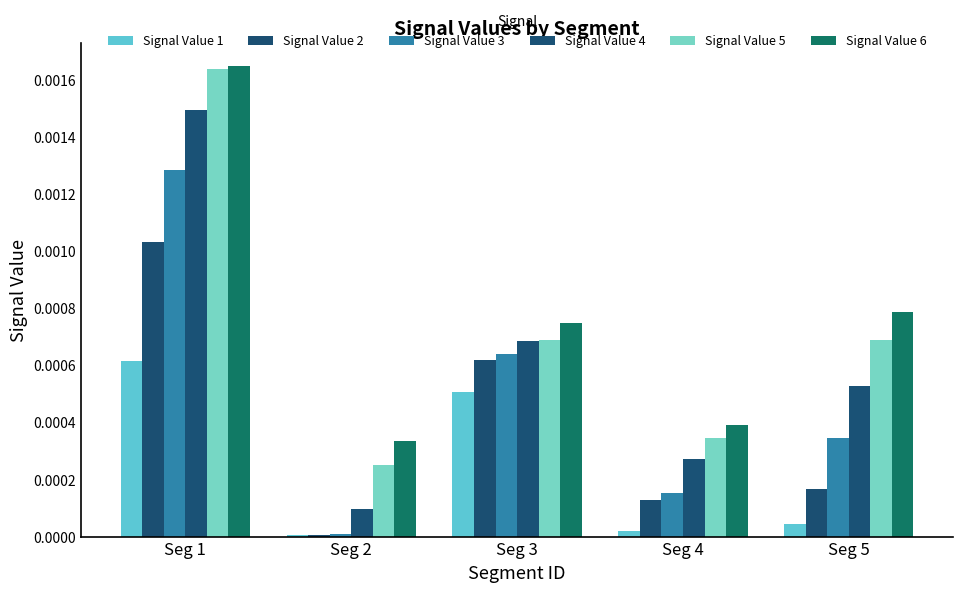

Which series has the widest spread of values?

Signal Value 4